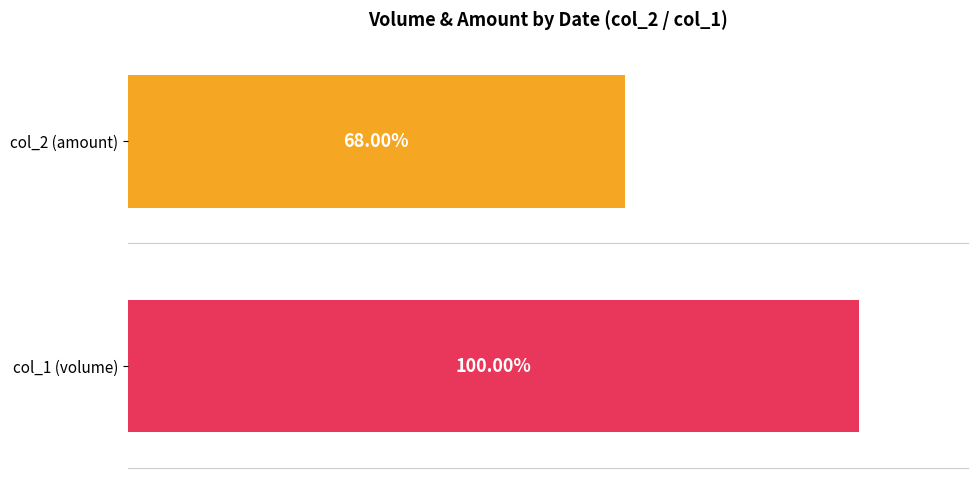

Does the chart contain stacked bars?

No